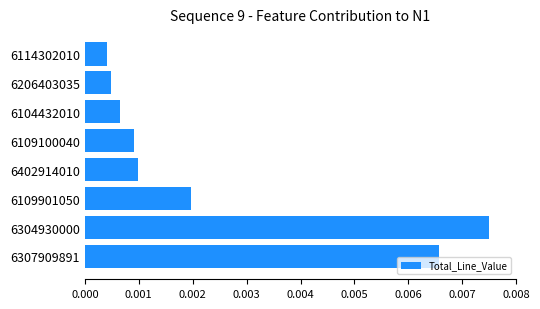

At which category does the chart reach its peak across all series?

6304930000